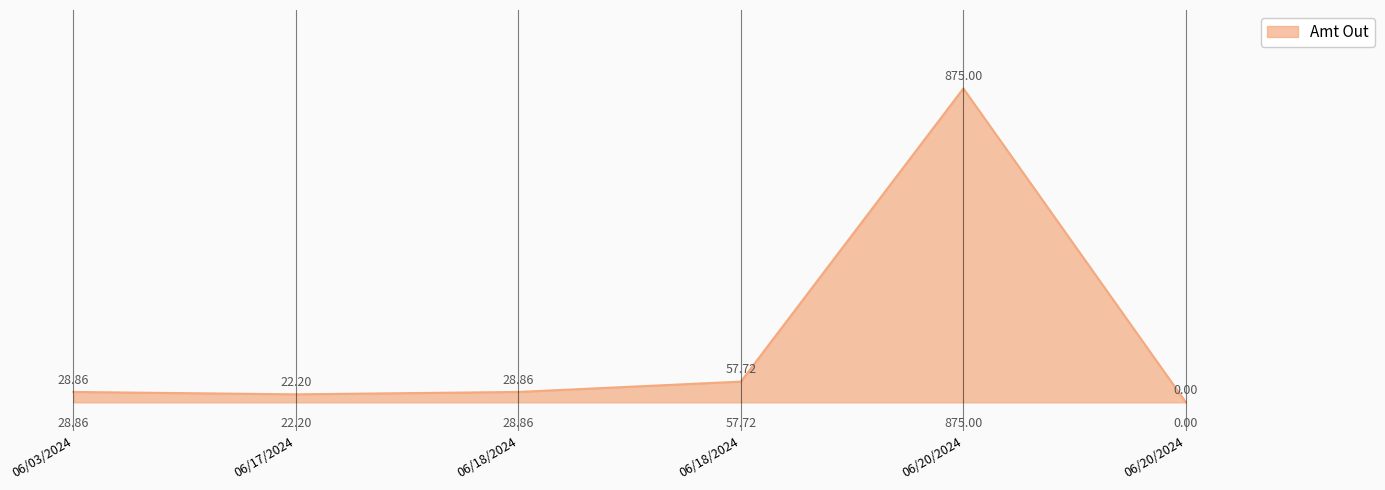

How many values are below 28?

2